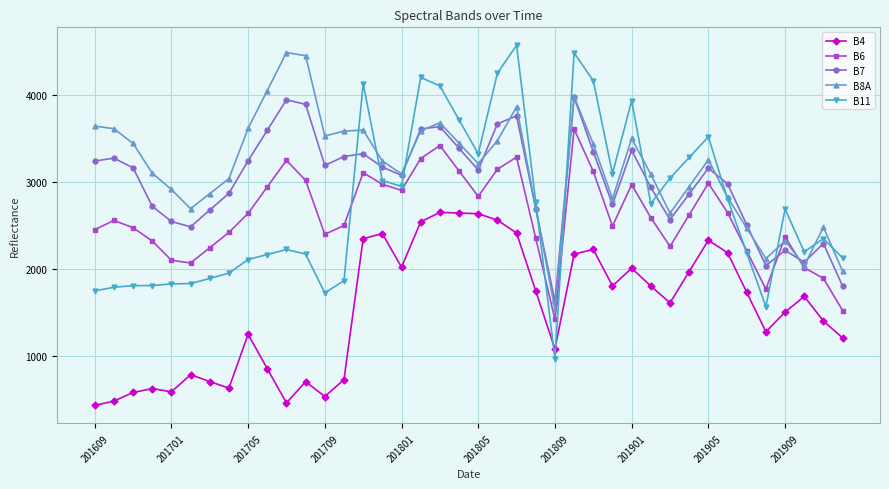

How many times do B6 and B7 cross each other?

2